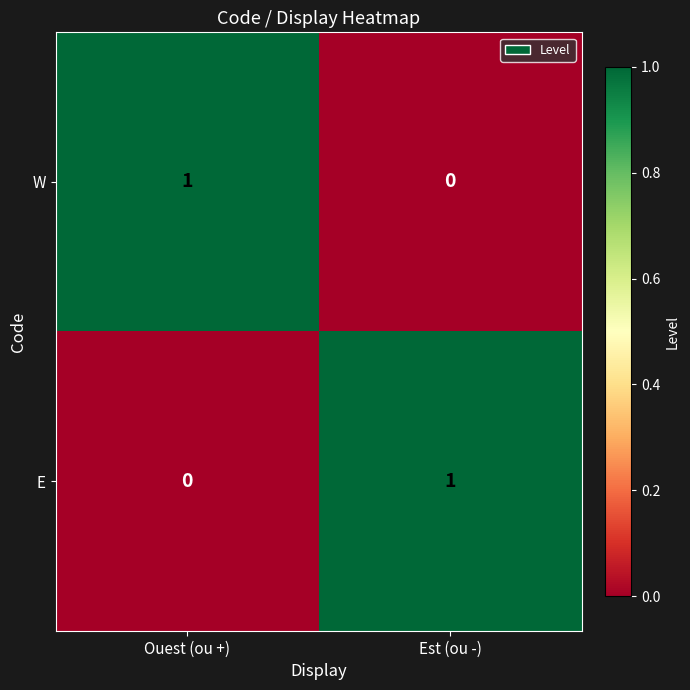

Is the value of E at Est (ou -) greater than the value of W at Est (ou -)?

Yes